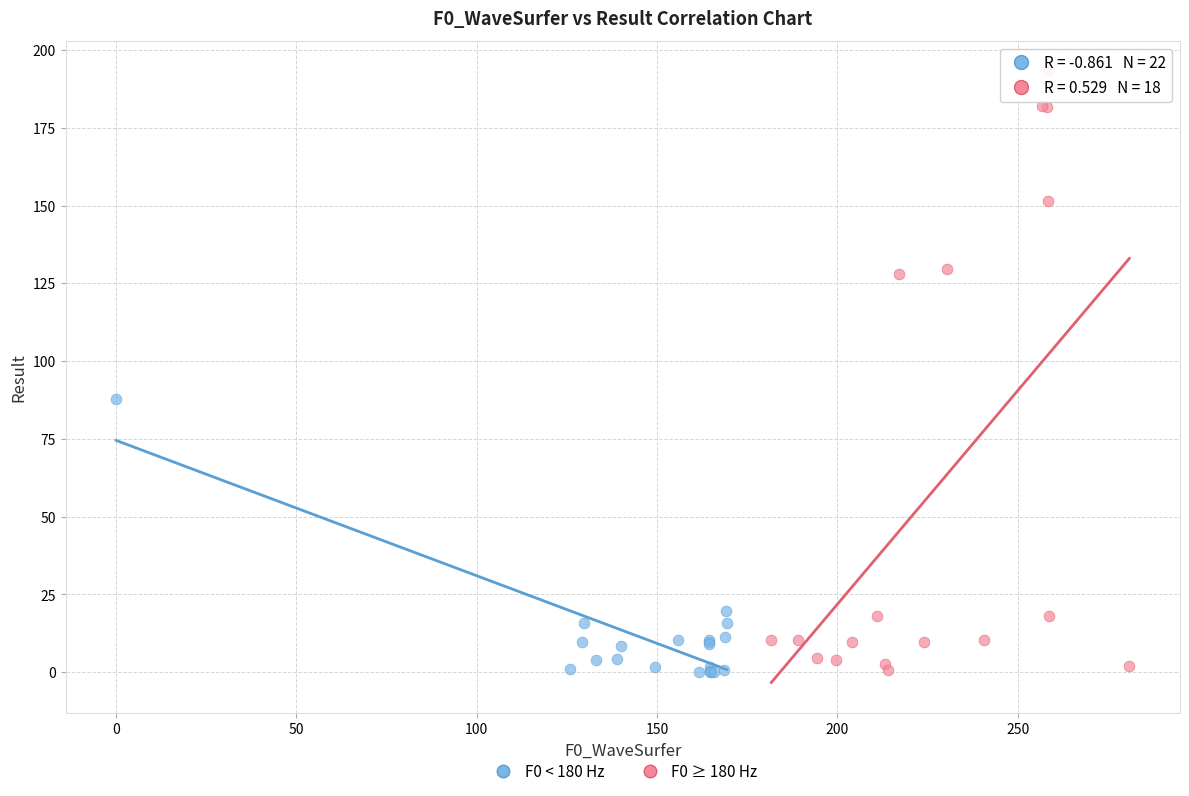

Which series has the widest spread of Y values?

F0 ≥ 180 Hz